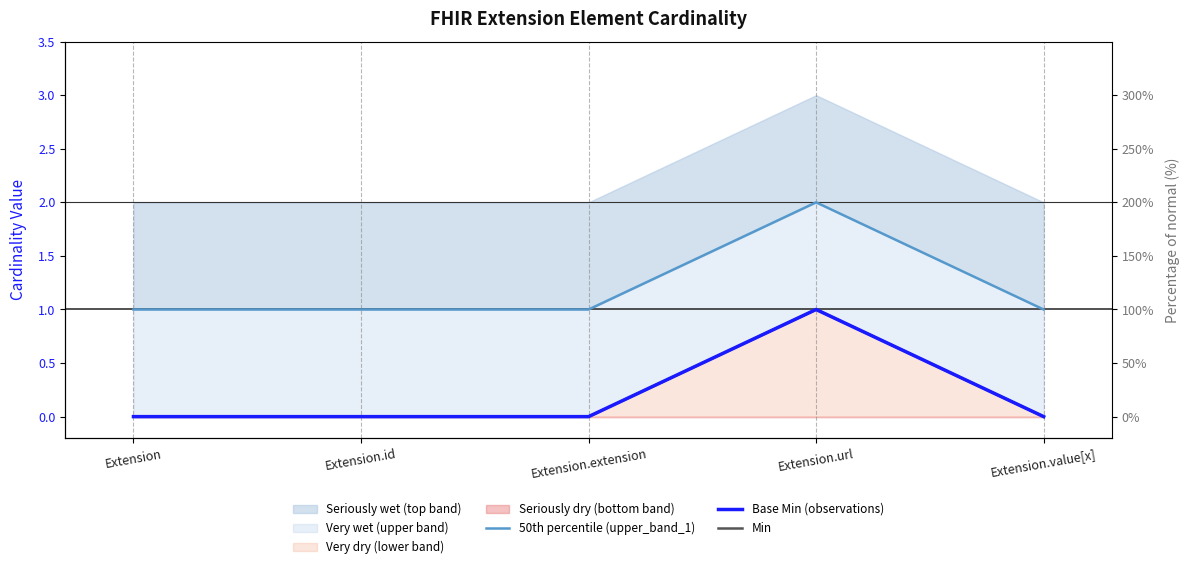

At how many categories does at least one series exceed 0?

5